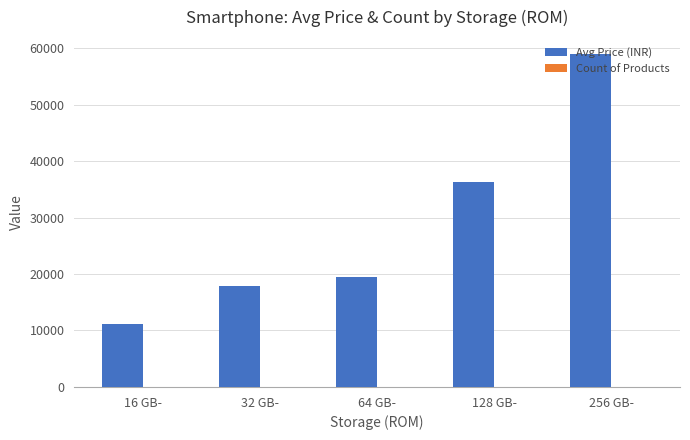

Which series has the largest range (max minus min)?

Avg Price (INR)